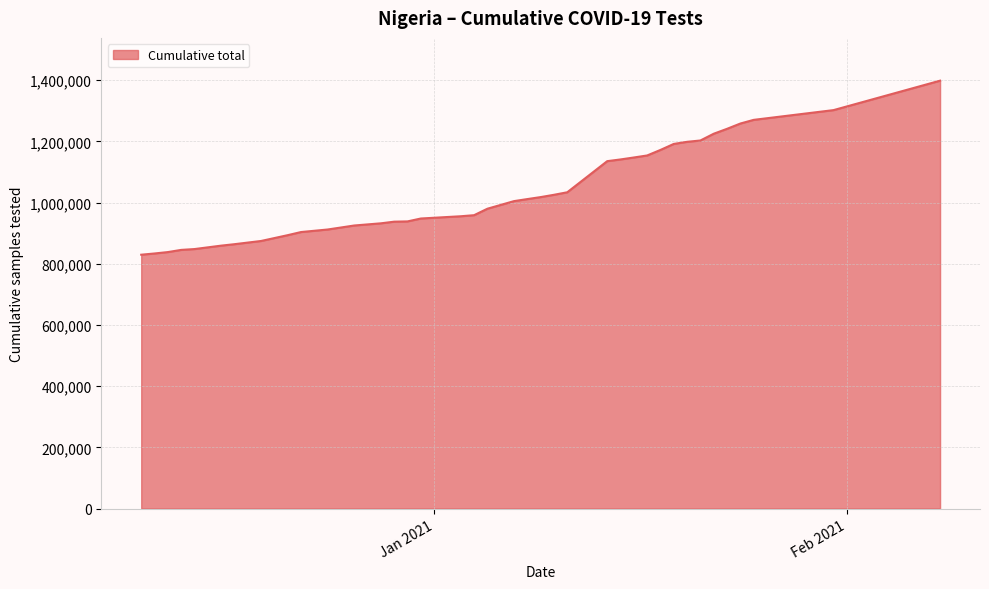

What is the greatest value displayed?

1398630